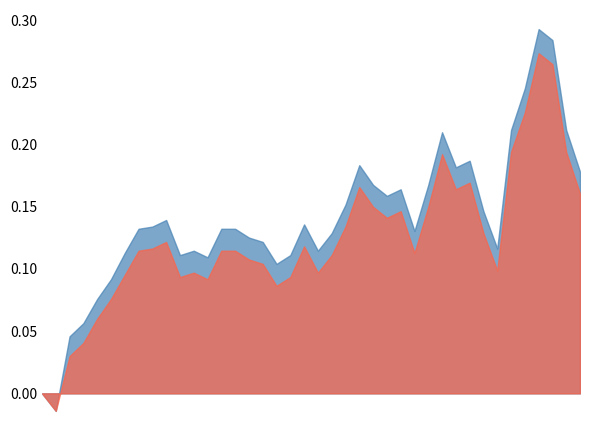

What is the label of the 16th point from the left?

2014-04-08